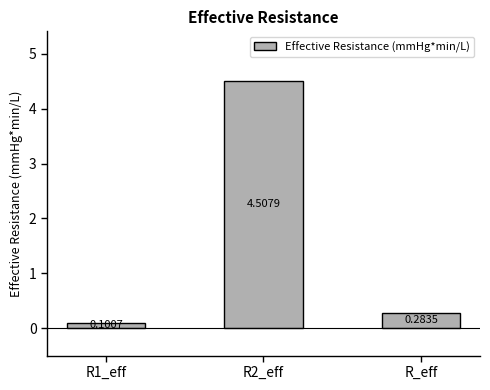

What is the sum of all values?

4.9